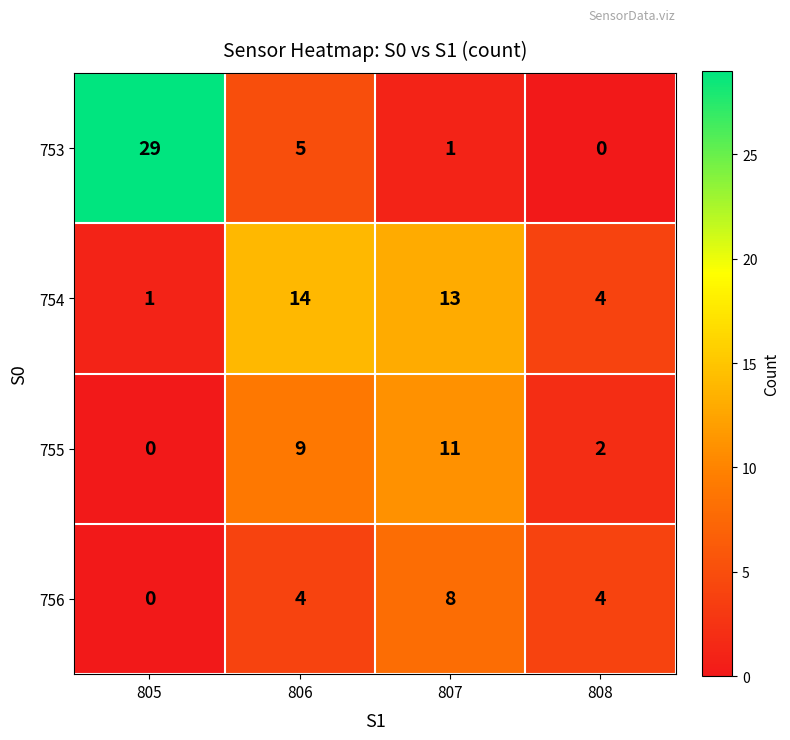

Which label corresponds to the largest value in the chart?

805